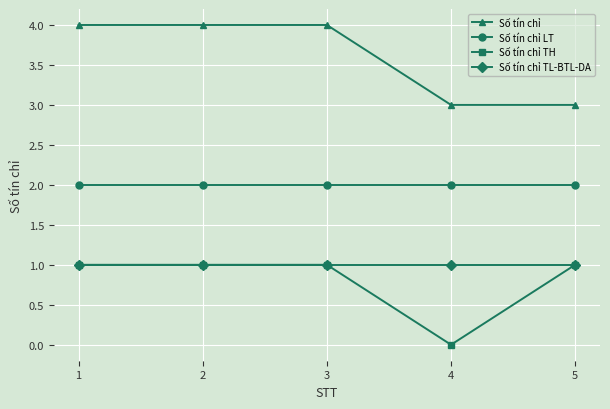

What is the value of the Số tín chỉ TH point at the 5th from the left?

1